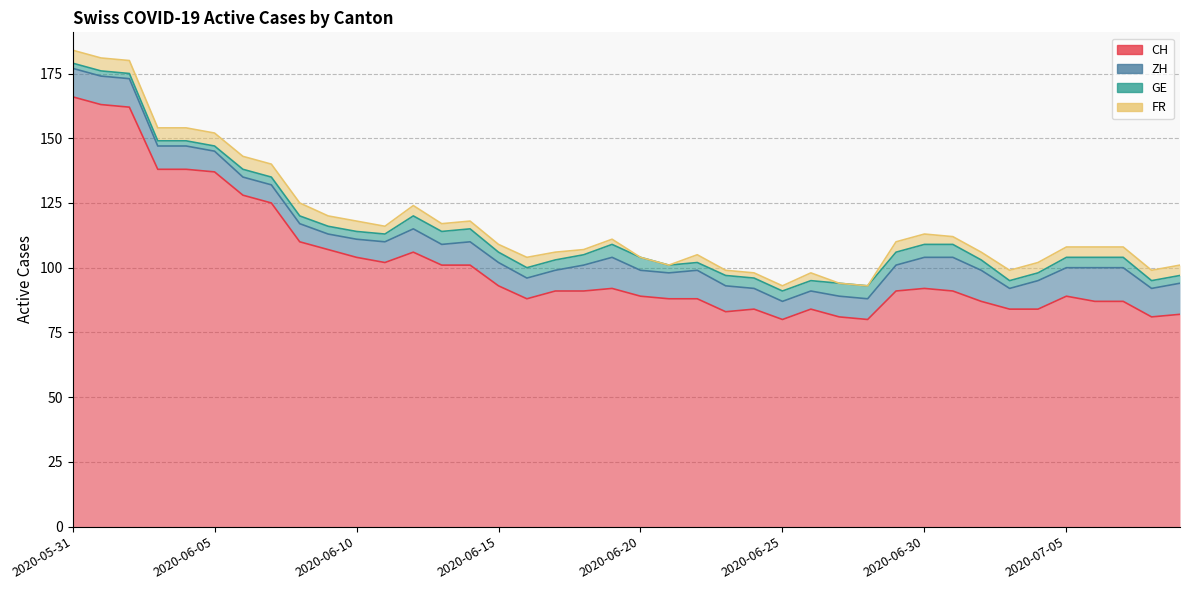

Reading left to right, transcribe all the data shown in this chart.

CH: 2020-05-31=166	2020-06-01=163	2020-06-02=162	2020-06-03=138	2020-06-04=138	2020-06-05=137	2020-06-06=128	2020-06-07=125	2020-06-08=110	2020-06-09=107	2020-06-10=104	2020-06-11=102	2020-06-12=106	2020-06-13=101	2020-06-14=101	2020-06-15=93	2020-06-16=88	2020-06-17=91	2020-06-18=91	2020-06-19=92	2020-06-20=89	2020-06-21=88	2020-06-22=88	2020-06-23=83	2020-06-24=84	2020-06-25=80	2020-06-26=84	2020-06-27=81	2020-06-28=80	2020-06-29=91	2020-06-30=92	2020-07-01=91	2020-07-02=87	2020-07-03=84	2020-07-04=84	2020-07-05=89	2020-07-06=87	2020-07-07=87	2020-07-08=81	2020-07-09=82
ZH: 2020-05-31=11	2020-06-01=11	2020-06-02=11	2020-06-03=9	2020-06-04=9	2020-06-05=8	2020-06-06=7	2020-06-07=7	2020-06-08=7	2020-06-09=6	2020-06-10=7	2020-06-11=8	2020-06-12=9	2020-06-13=8	2020-06-14=9	2020-06-15=9	2020-06-16=8	2020-06-17=8	2020-06-18=10	2020-06-19=12	2020-06-20=10	2020-06-21=10	2020-06-22=11	2020-06-23=10	2020-06-24=8	2020-06-25=7	2020-06-26=7	2020-06-27=8	2020-06-28=8	2020-06-29=10	2020-06-30=12	2020-07-01=13	2020-07-02=12	2020-07-03=8	2020-07-04=11	2020-07-05=11	2020-07-06=13	2020-07-07=13	2020-07-08=11	2020-07-09=12
GE: 2020-05-31=2	2020-06-01=2	2020-06-02=2	2020-06-03=2	2020-06-04=2	2020-06-05=2	2020-06-06=3	2020-06-07=3	2020-06-08=3	2020-06-09=3	2020-06-10=3	2020-06-11=3	2020-06-12=5	2020-06-13=5	2020-06-14=5	2020-06-15=4	2020-06-16=4	2020-06-17=4	2020-06-18=4	2020-06-19=5	2020-06-20=5	2020-06-21=3	2020-06-22=3	2020-06-23=4	2020-06-24=4	2020-06-25=4	2020-06-26=4	2020-06-27=5	2020-06-28=5	2020-06-29=5	2020-06-30=5	2020-07-01=5	2020-07-02=4	2020-07-03=3	2020-07-04=3	2020-07-05=4	2020-07-06=4	2020-07-07=4	2020-07-08=3	2020-07-09=3
FR: 2020-05-31=5	2020-06-01=5	2020-06-02=5	2020-06-03=5	2020-06-04=5	2020-06-05=5	2020-06-06=5	2020-06-07=5	2020-06-08=5	2020-06-09=4	2020-06-10=4	2020-06-11=3	2020-06-12=4	2020-06-13=3	2020-06-14=3	2020-06-15=3	2020-06-16=4	2020-06-17=3	2020-06-18=2	2020-06-19=2	2020-06-20=0	2020-06-21=0	2020-06-22=3	2020-06-23=2	2020-06-24=2	2020-06-25=2	2020-06-26=3	2020-06-27=0	2020-06-28=0	2020-06-29=4	2020-06-30=4	2020-07-01=3	2020-07-02=3	2020-07-03=4	2020-07-04=4	2020-07-05=4	2020-07-06=4	2020-07-07=4	2020-07-08=4	2020-07-09=4